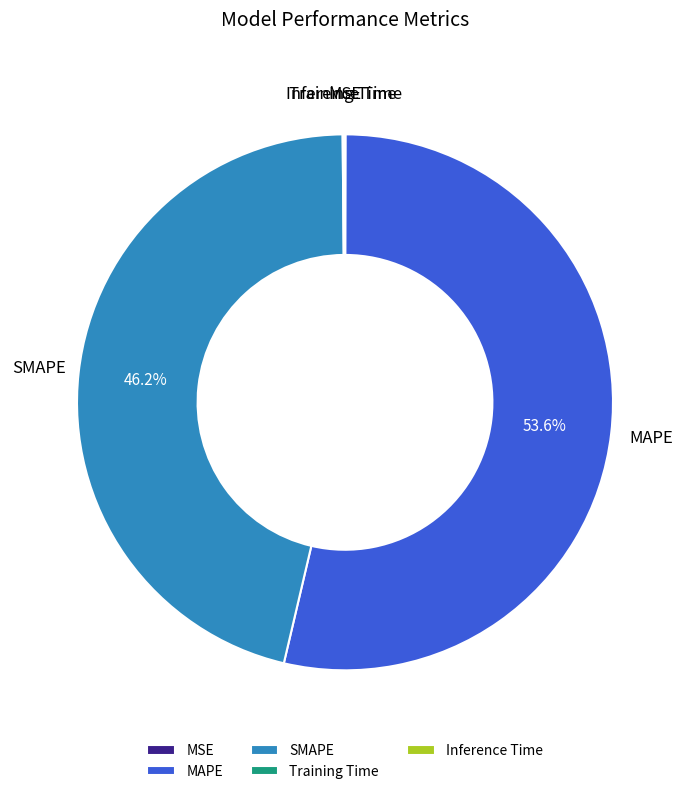

To the nearest percent, what is the difference between the SMAPE and MAPE slice percentages?

7%